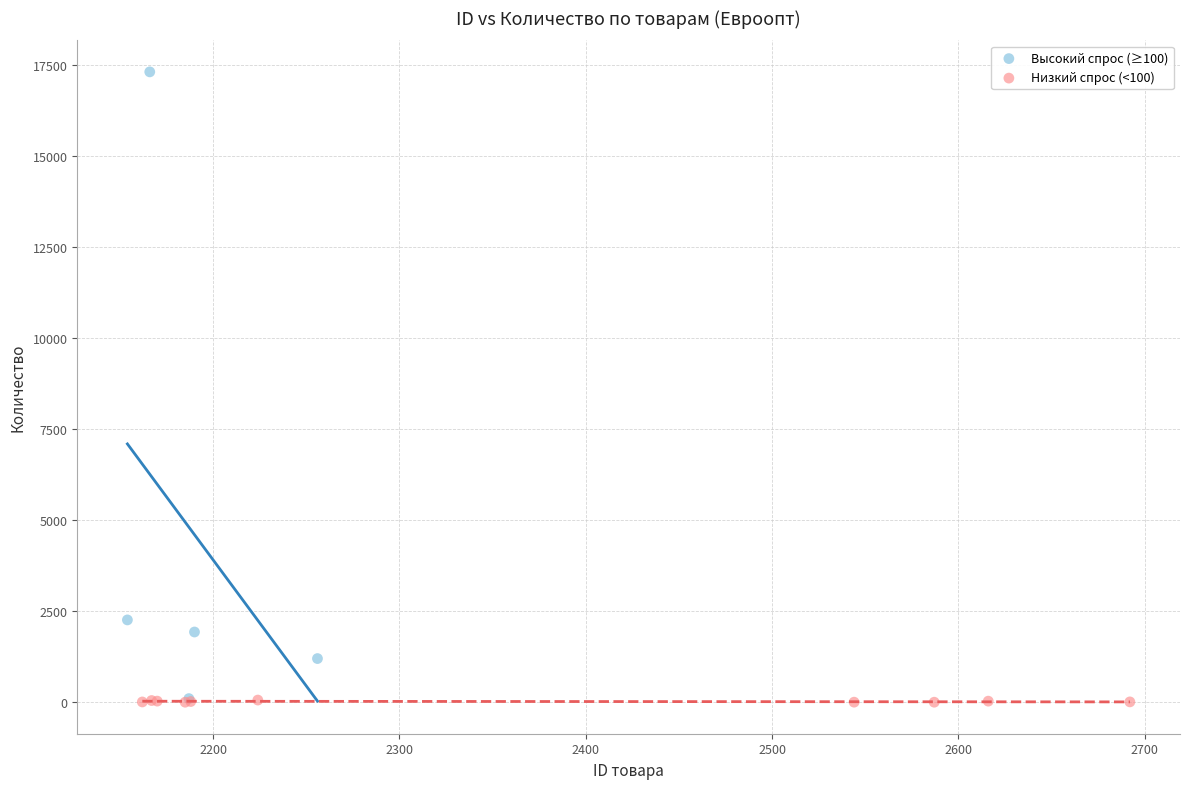

Which series reaches the maximum Y coordinate?

Высокий спрос (≥100)